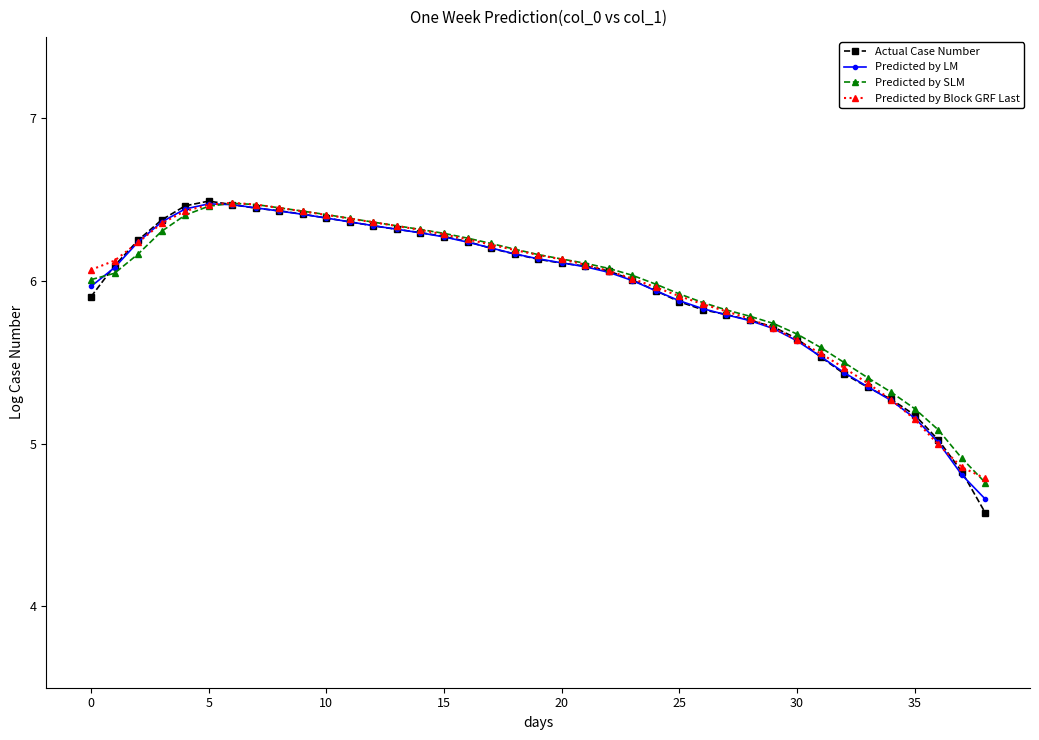

Which series ends up on top after the final intersection of Actual Case Number and Predicted by LM?

Predicted by LM